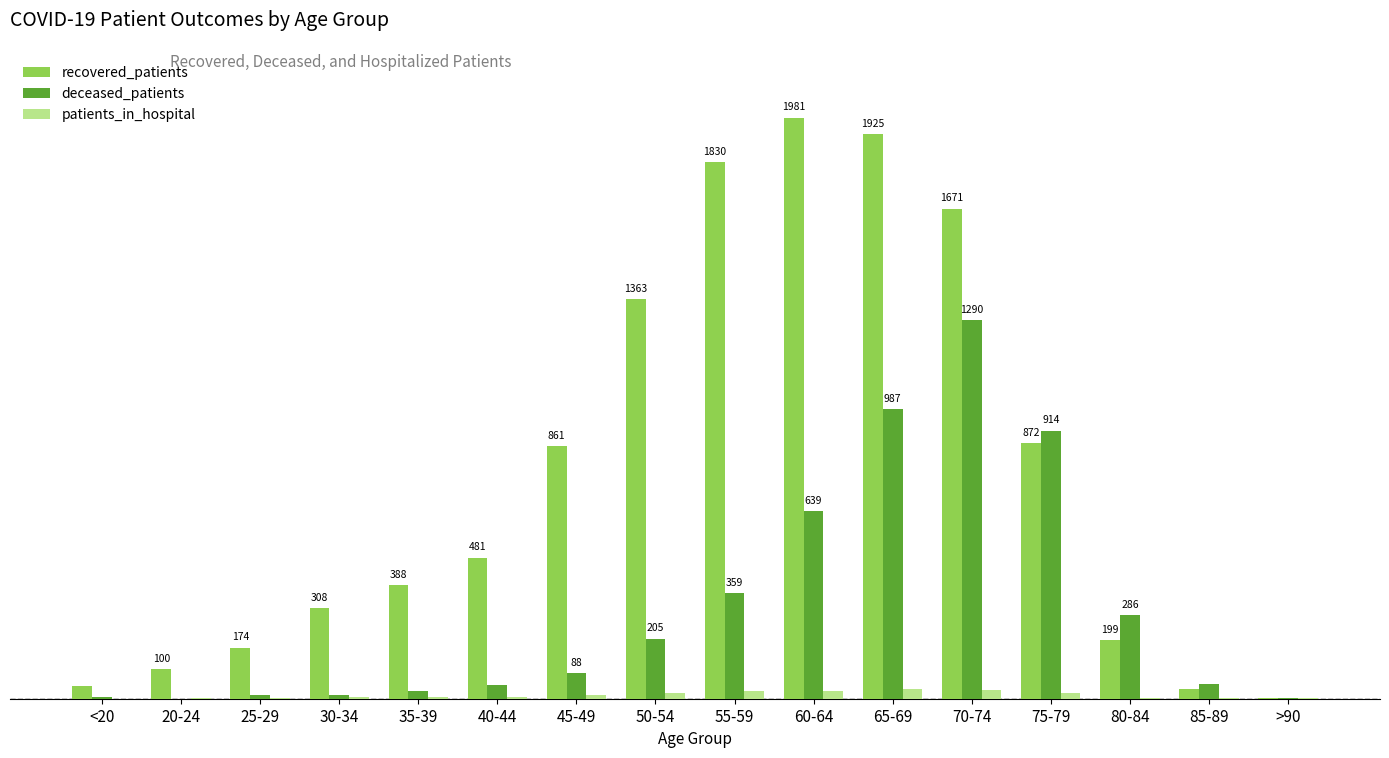

What are all the series names shown in the legend?

recovered_patients, deceased_patients, patients_in_hospital